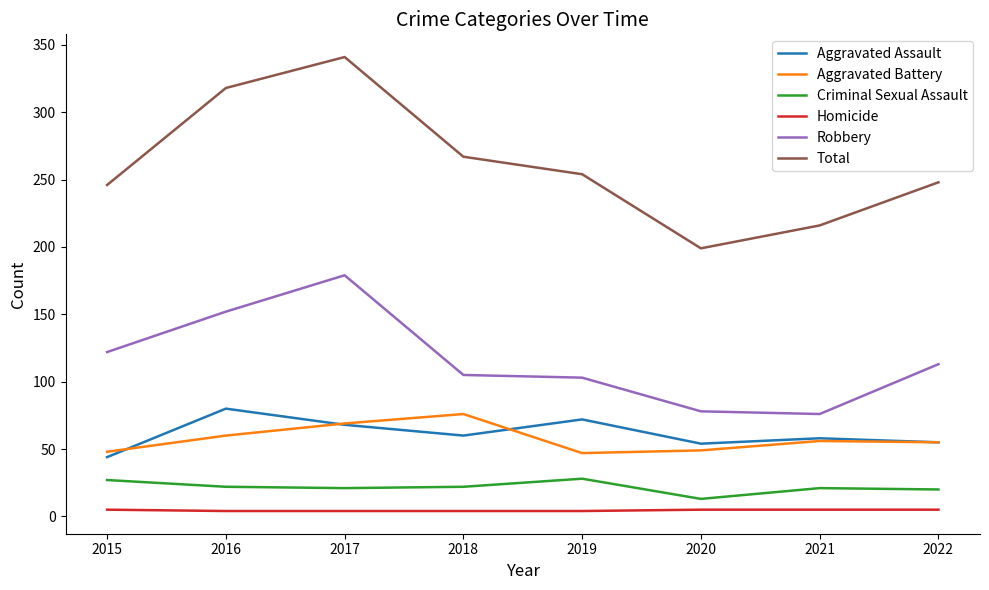

At which category is the sum across all series the highest?

2017